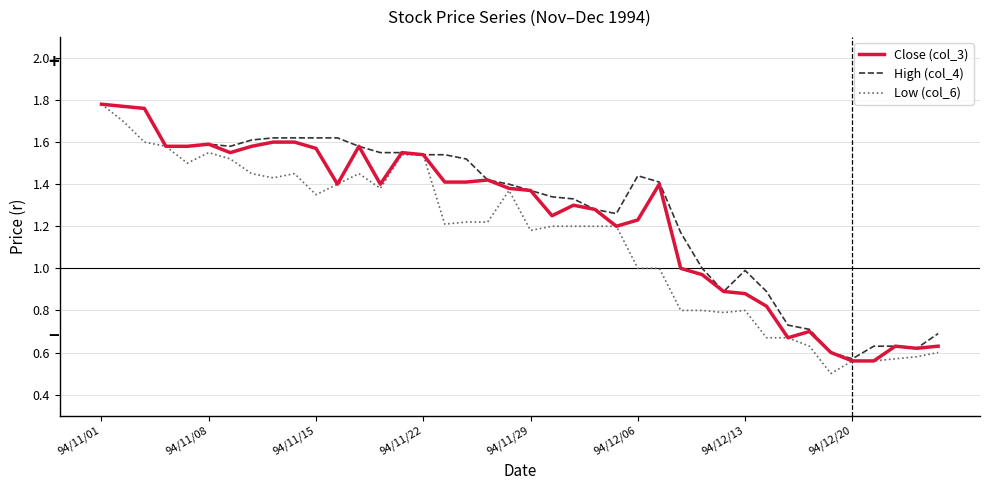

Does the chart display data point markers on the line(s)?

No